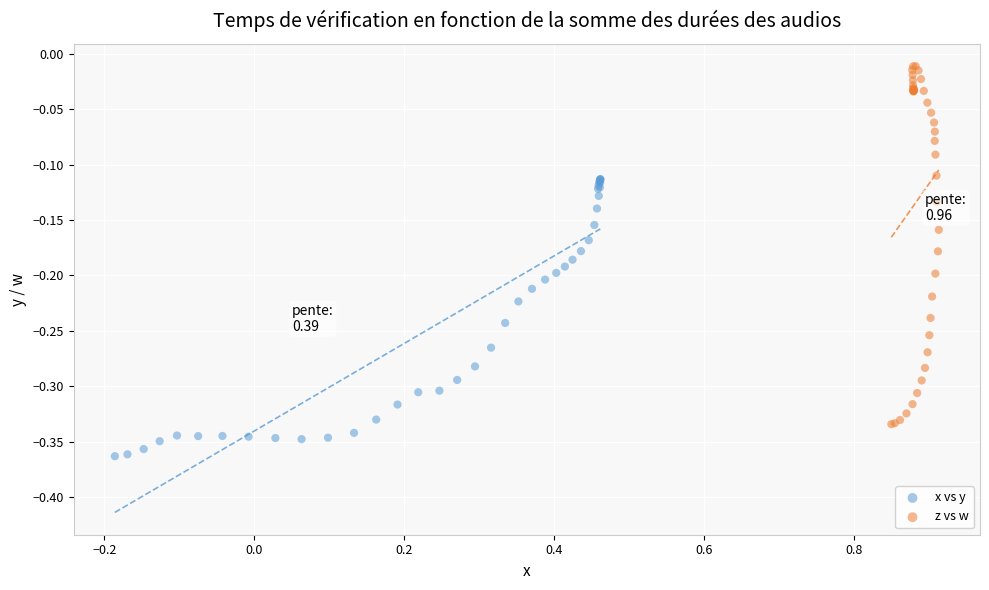

Which series contains the lowest Y value?

x vs y